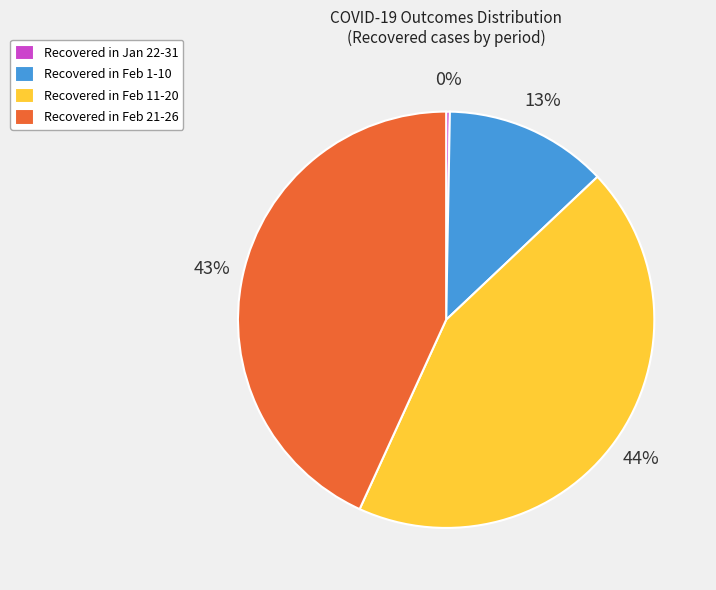

To the nearest percent, what is the difference between the largest and smallest slice percentages?

44%